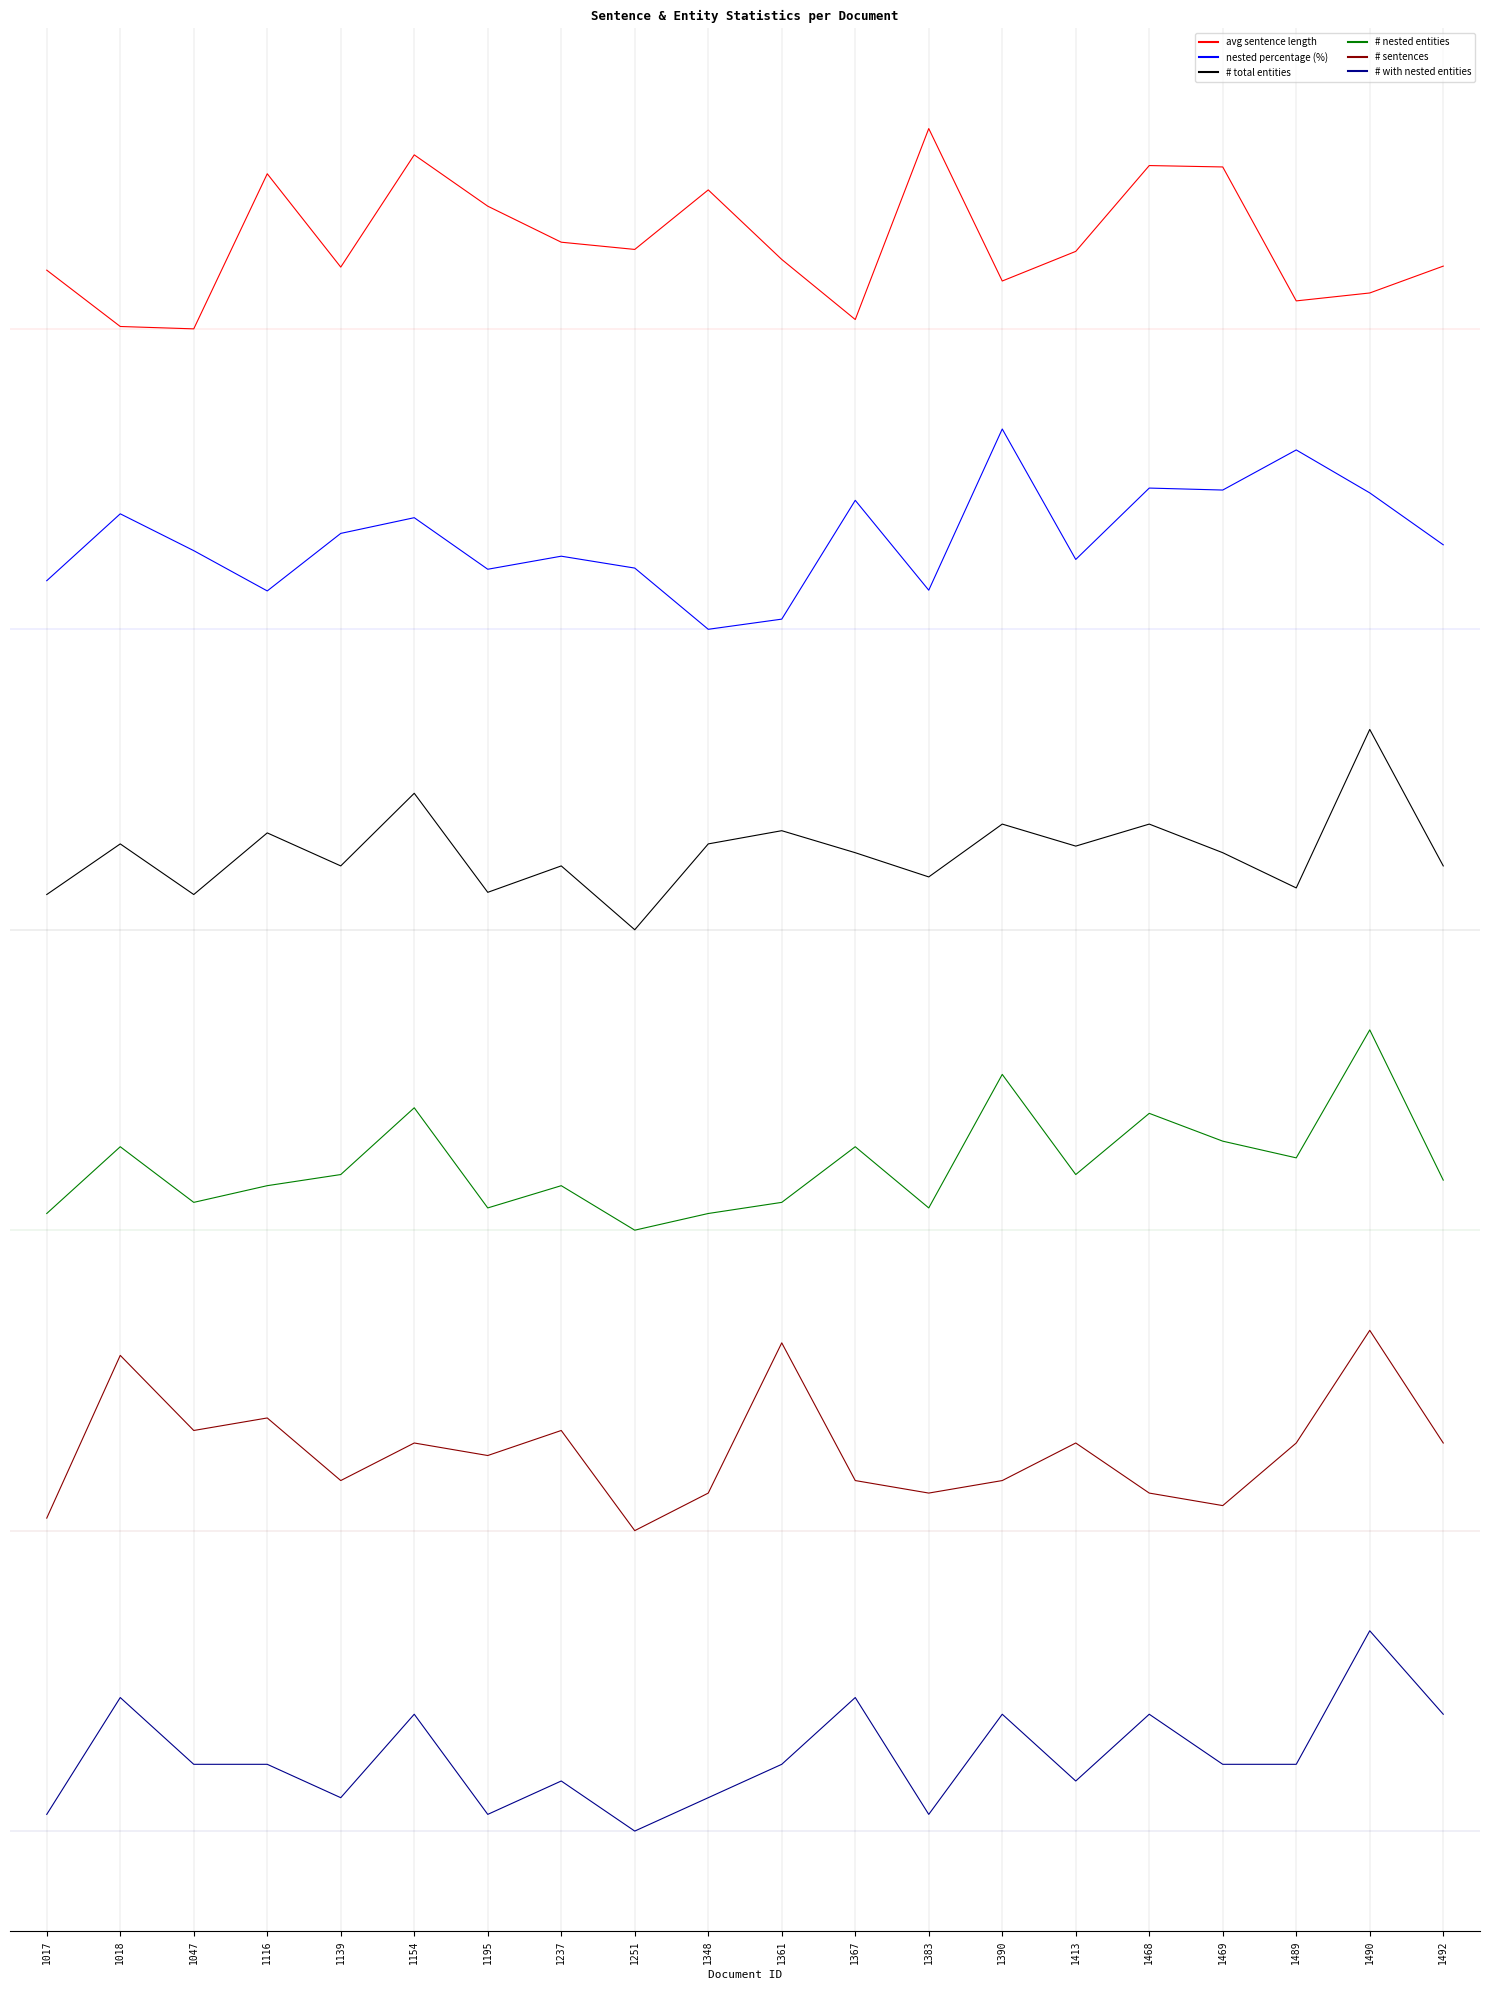

At how many categories does at least one series exceed 6?

20